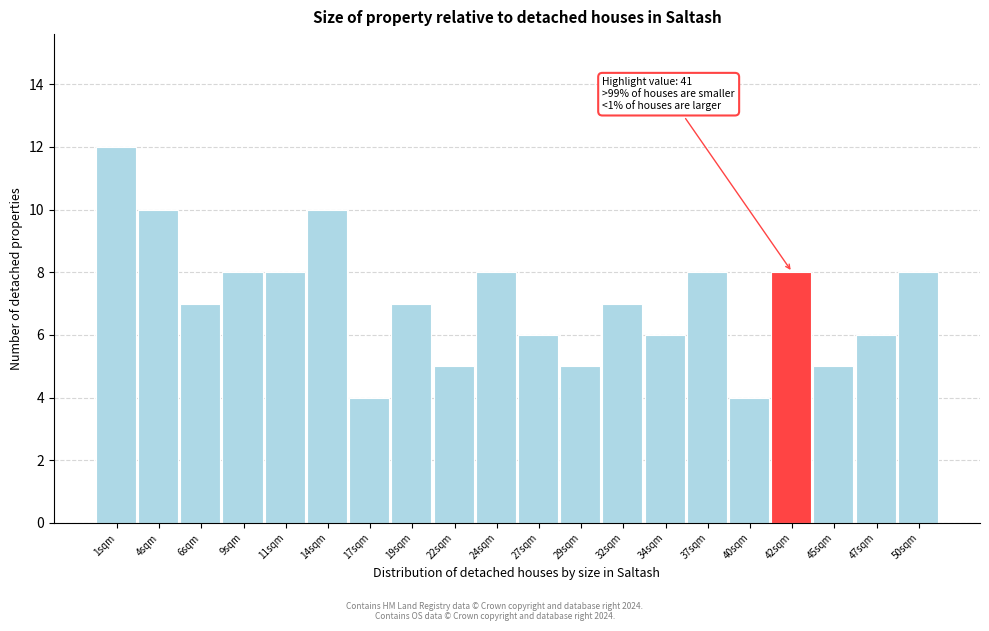

Over which range of the x-axis is the bar tallest?

0.00 to 2.55